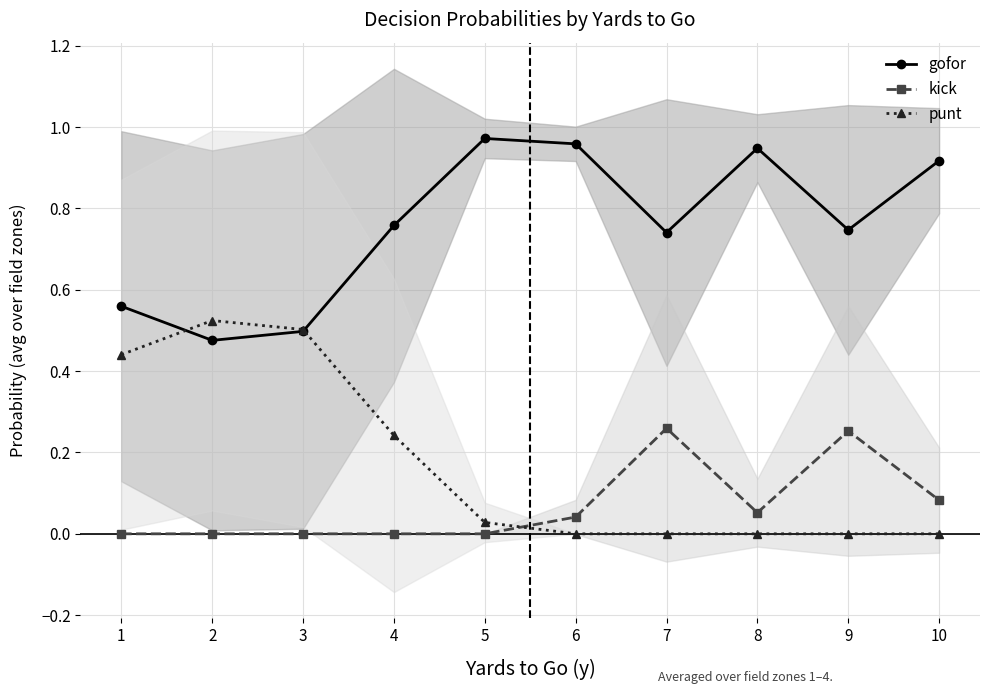

How many lines are shown in the chart?

3